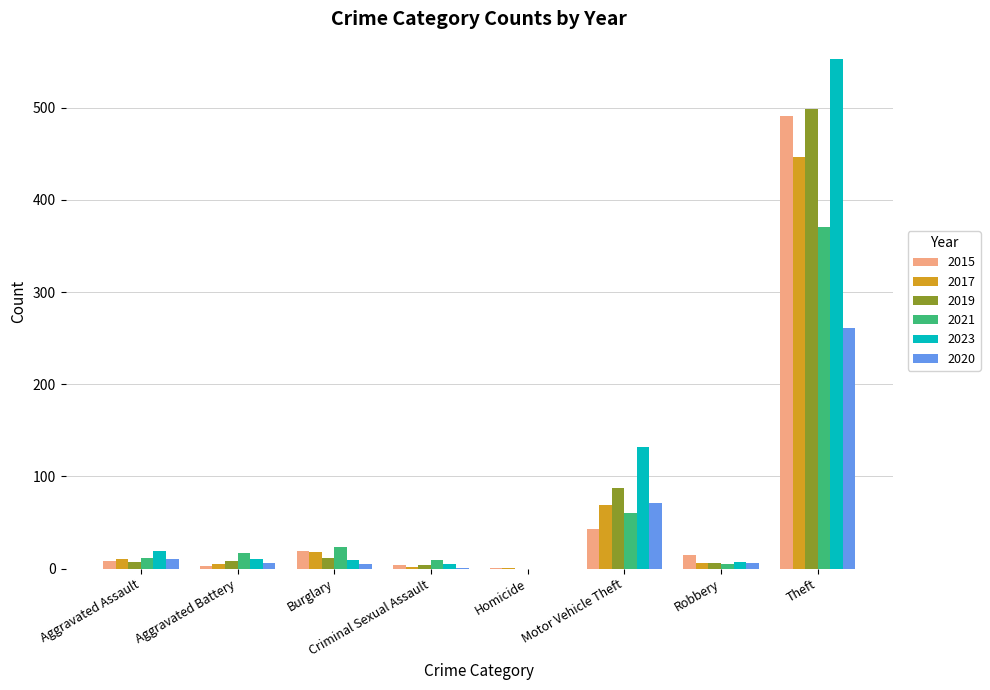

The value of 2017 at Burglary is 18. True or false?

True